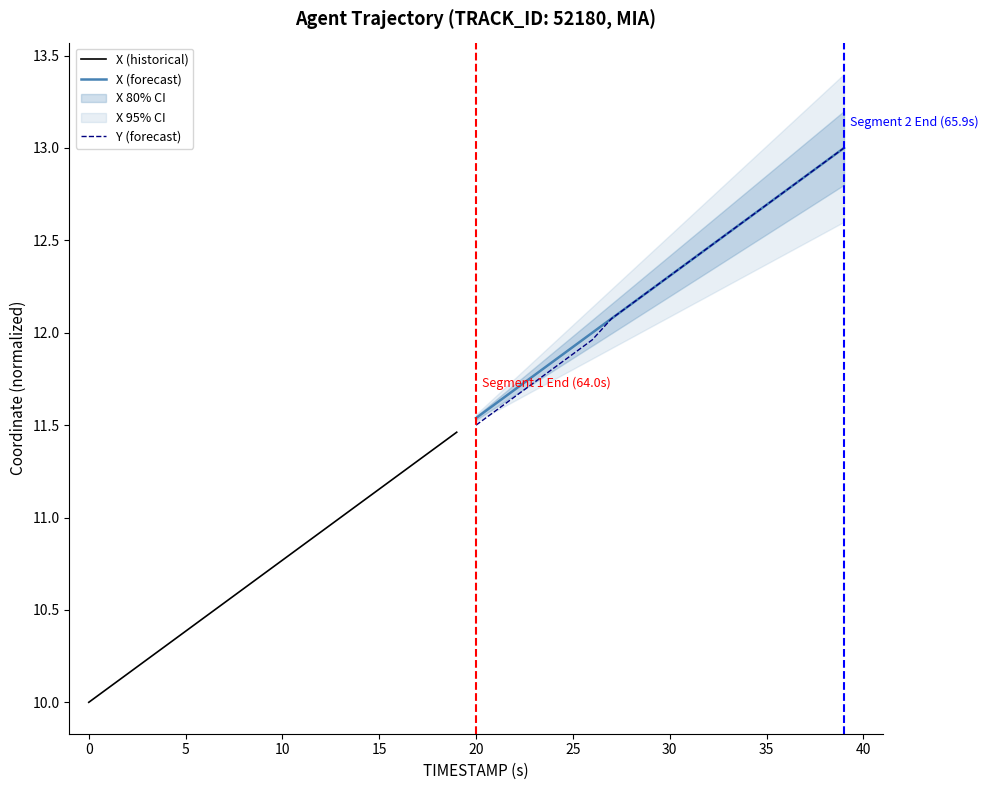

What is the maximum value for Y (forecast)?

13.0